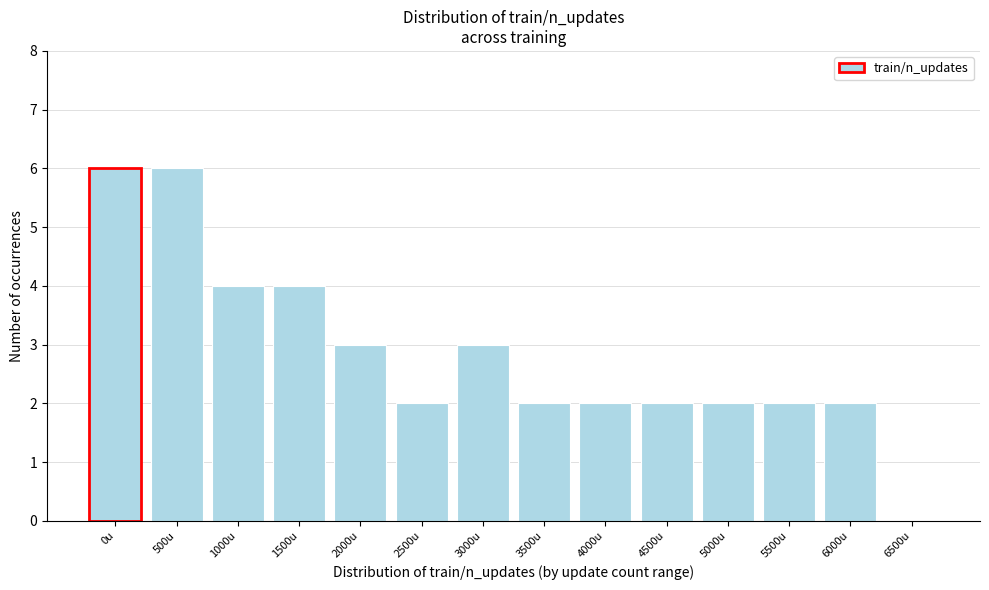

Reading left to right, list all the values displayed in this chart.

0u=6	500u=6	1000u=4	1500u=4	2000u=3	2500u=2	3000u=3	3500u=2	4000u=2	4500u=2	5000u=2	5500u=2	6000u=2	6500u=0